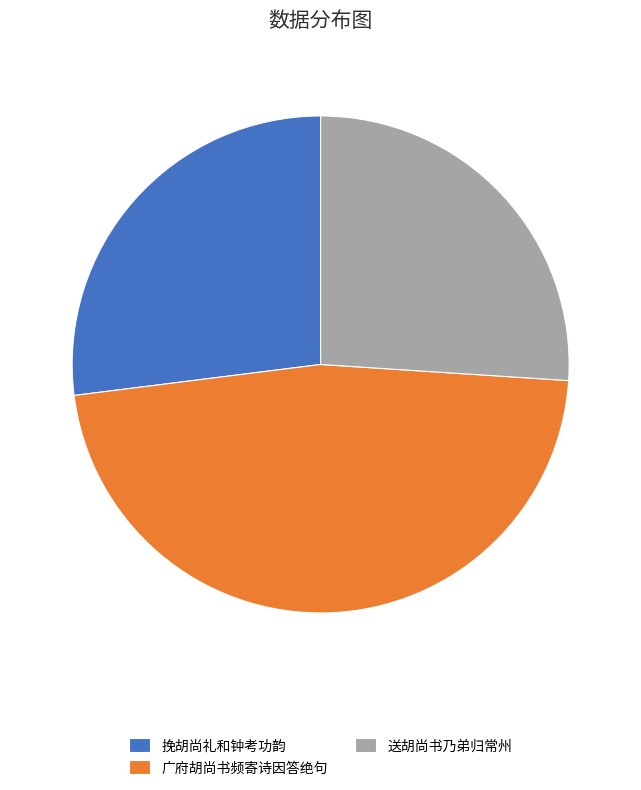

Count the number of slices in the pie.

3